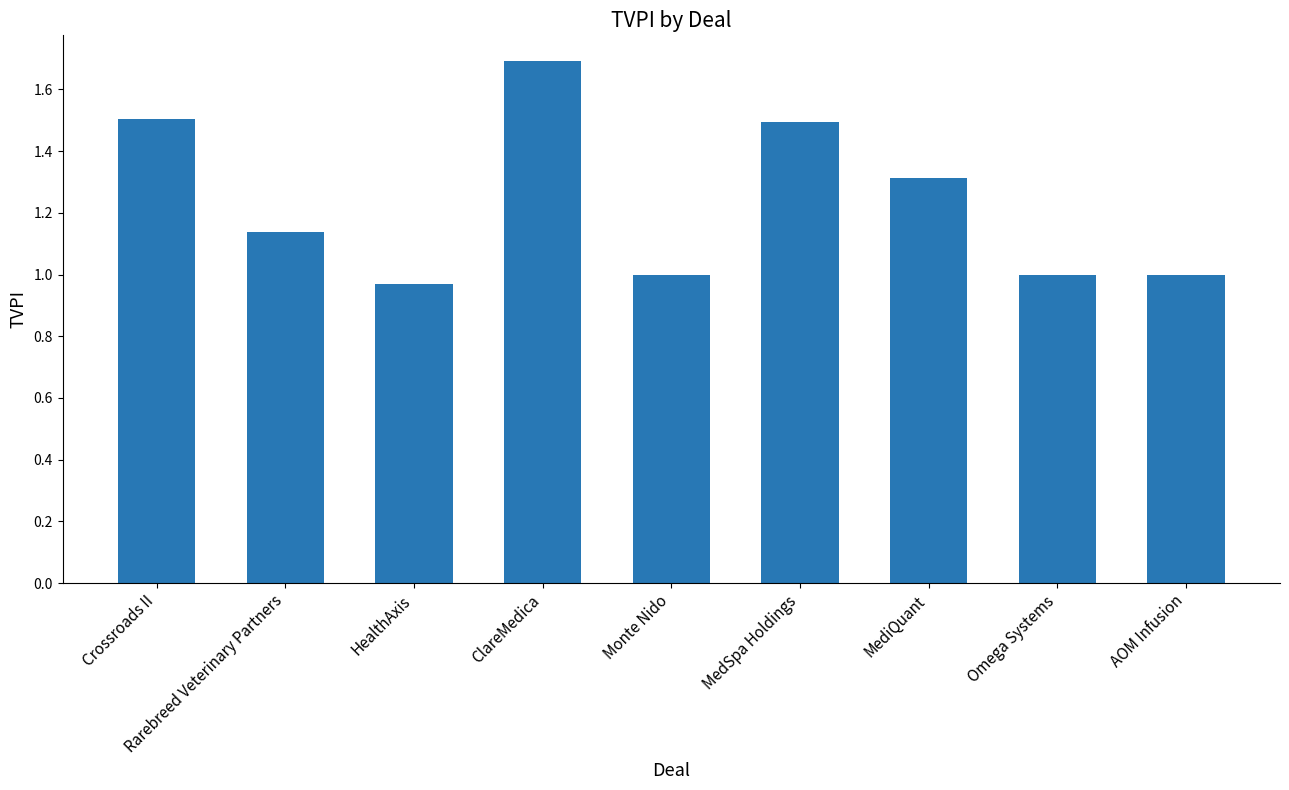

Is it true that the value at AOM Infusion is 1.4?

False